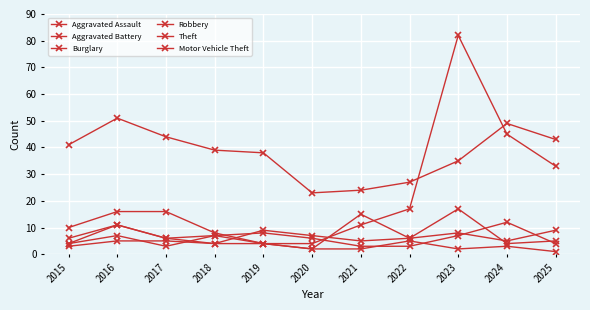

Which series has the widest spread of values?

Motor Vehicle Theft